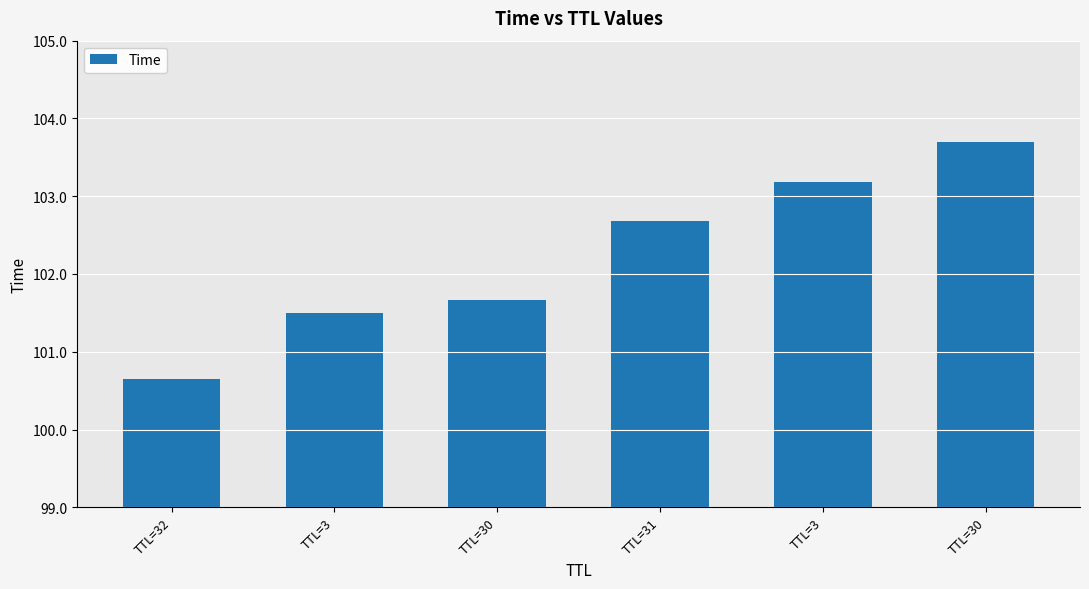

Rank the categories by value from lowest to highest.

TTL=32, TTL=3, TTL=30, TTL=31, TTL=3, TTL=30